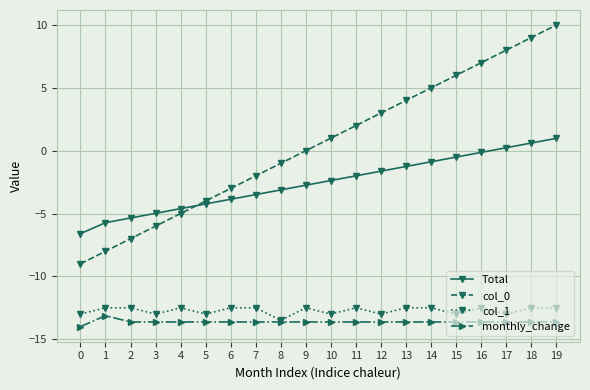

True or false: col_0 and monthly_change intersect in this chart.

False